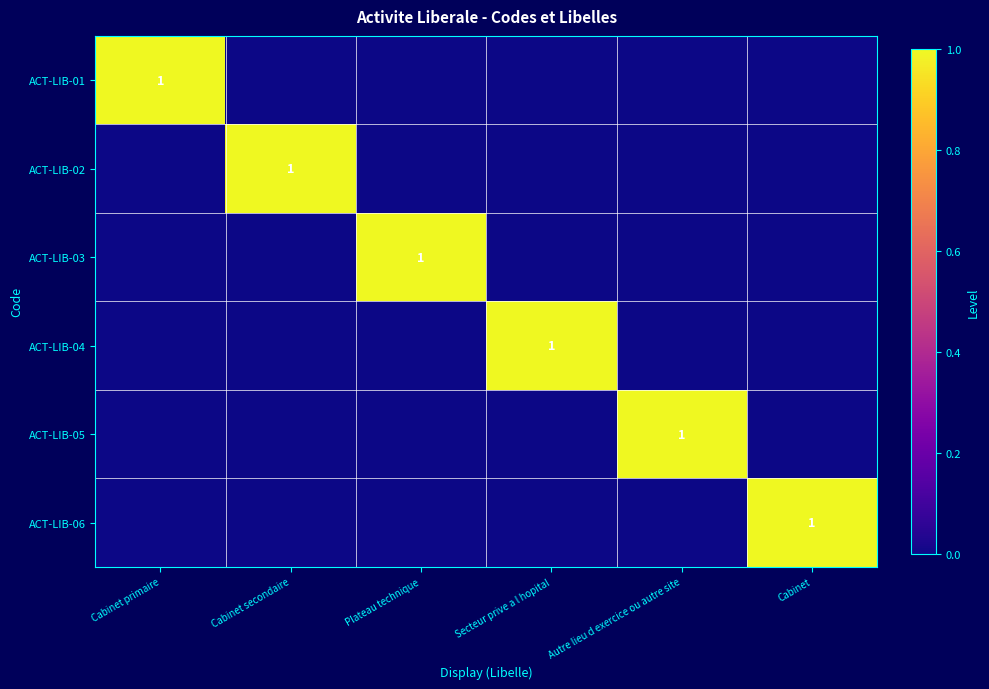

How many data points does each series have?

6